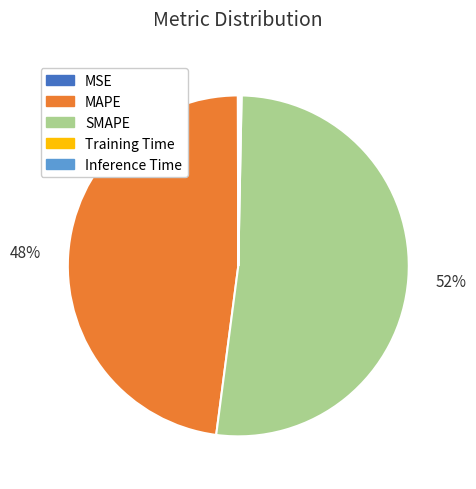

To the nearest percent, what is the difference between the largest and smallest slice percentages?

52%